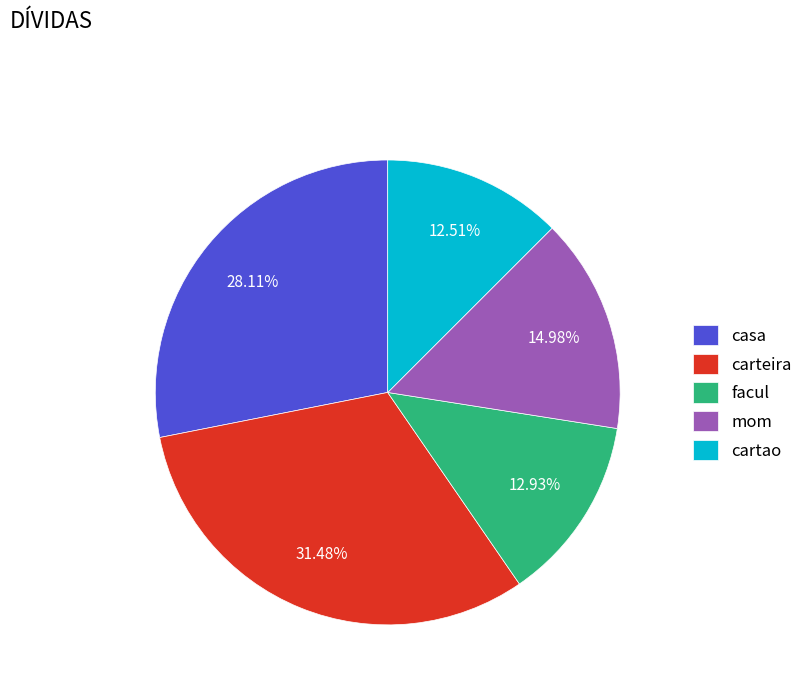

Combined, what portion of the pie is cartao and carteira?

44.0%